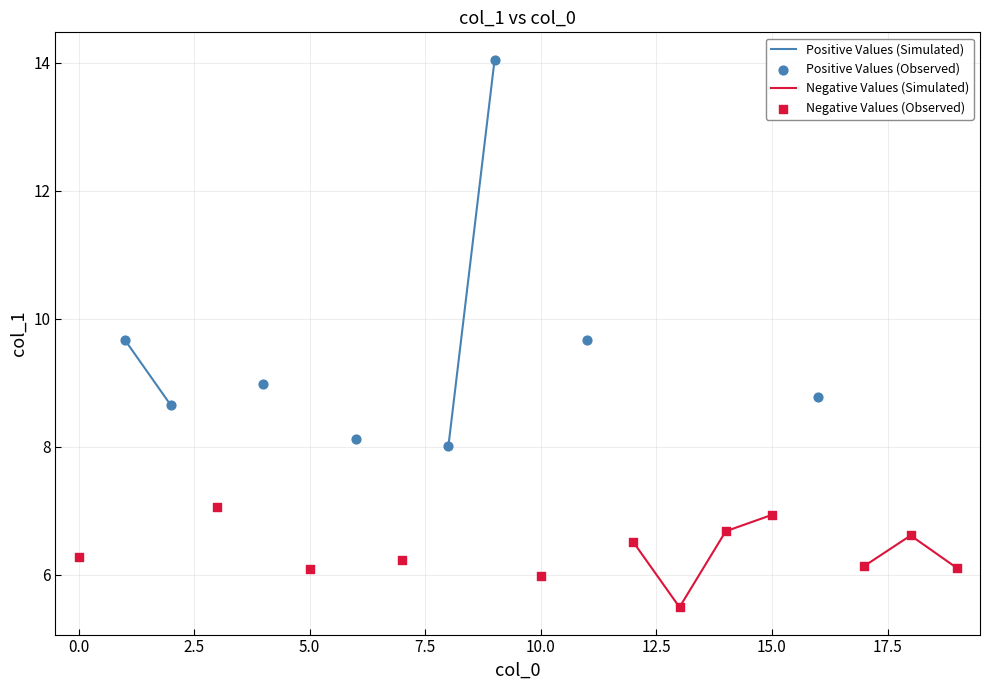

Which series reaches the minimum Y coordinate?

Negative Values (Simulated)